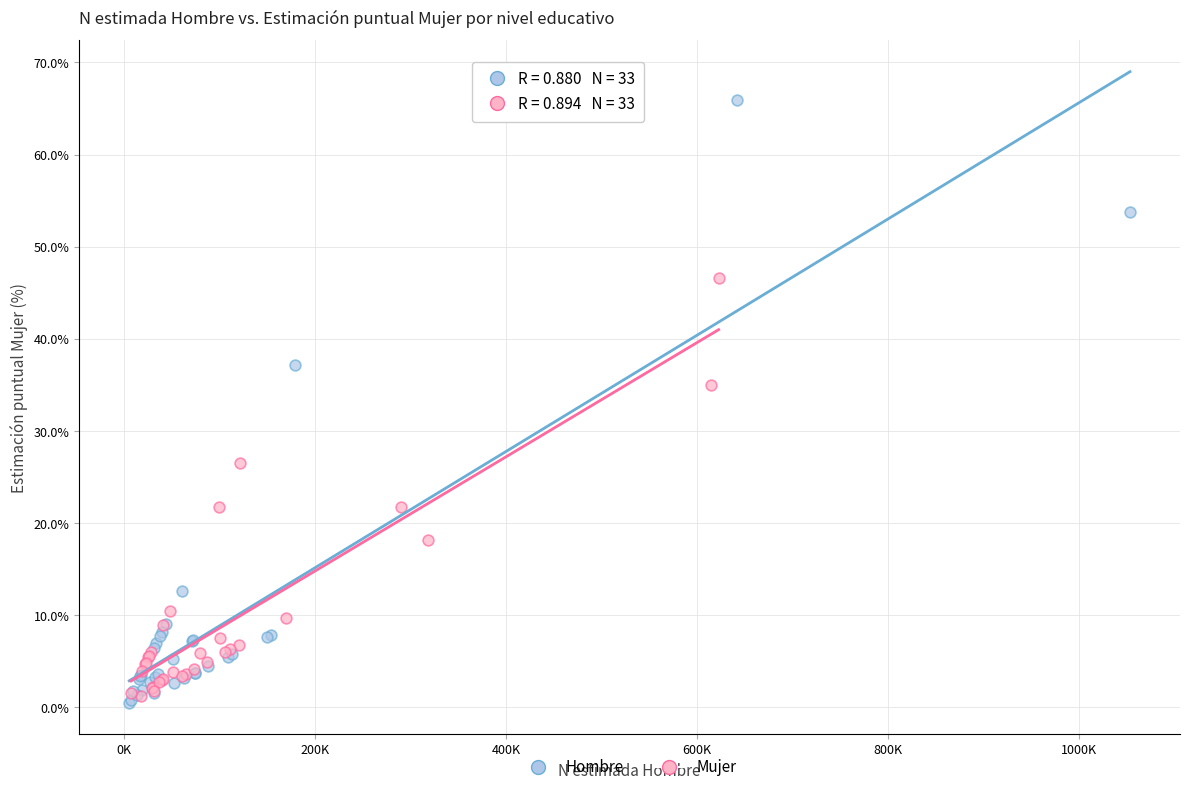

Which series reaches the maximum Y coordinate?

Hombre